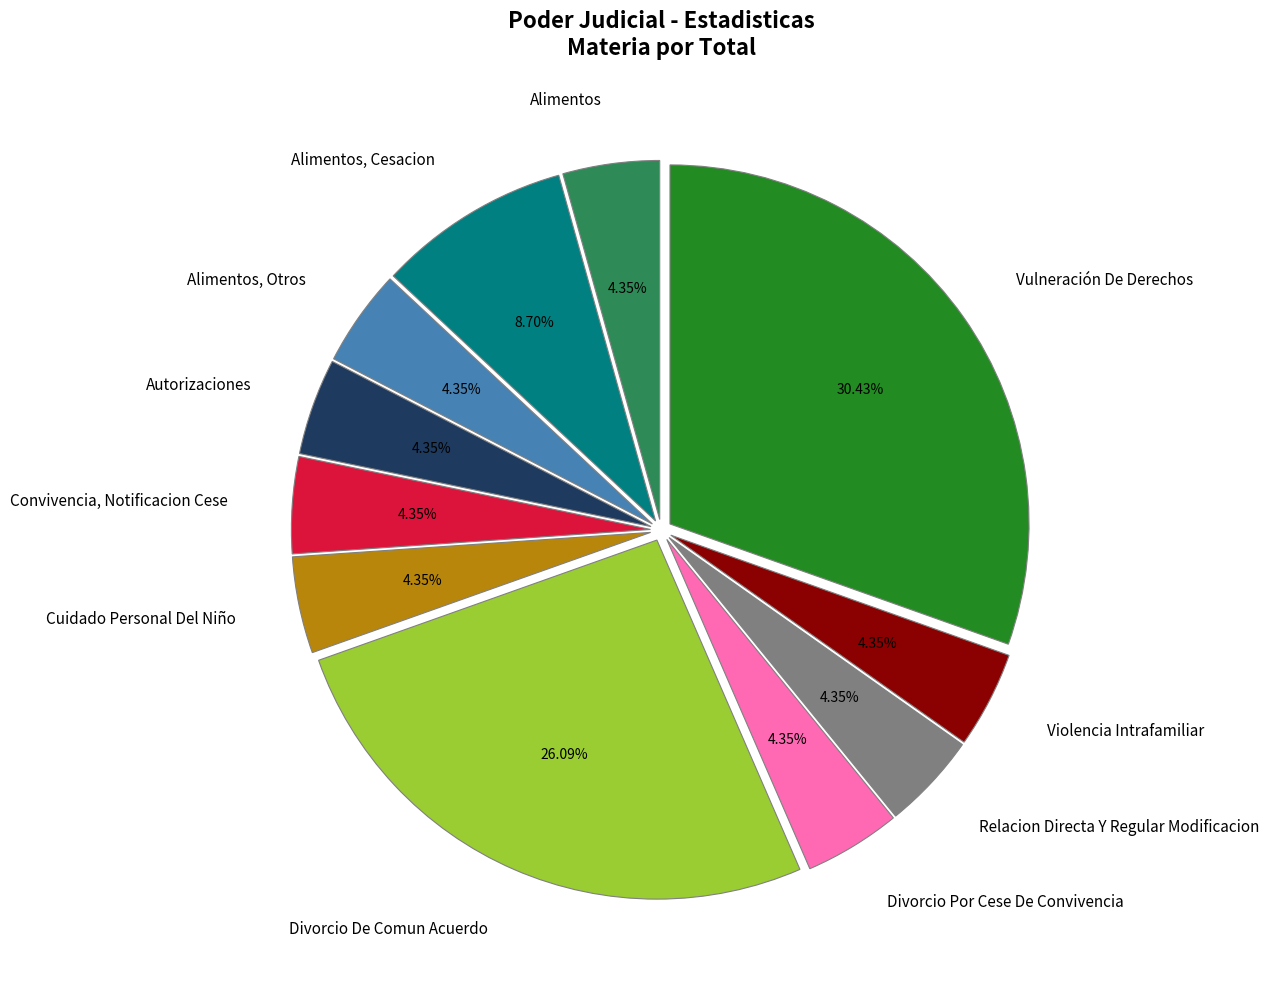

Does any single category account for the majority?

No